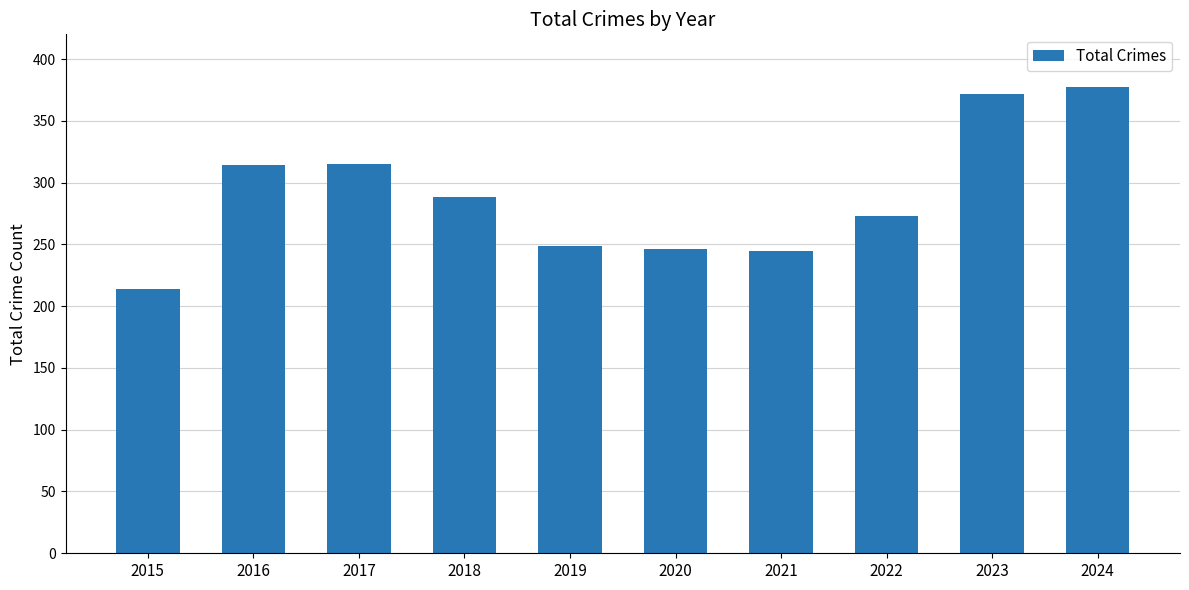

Are the bars horizontal?

No